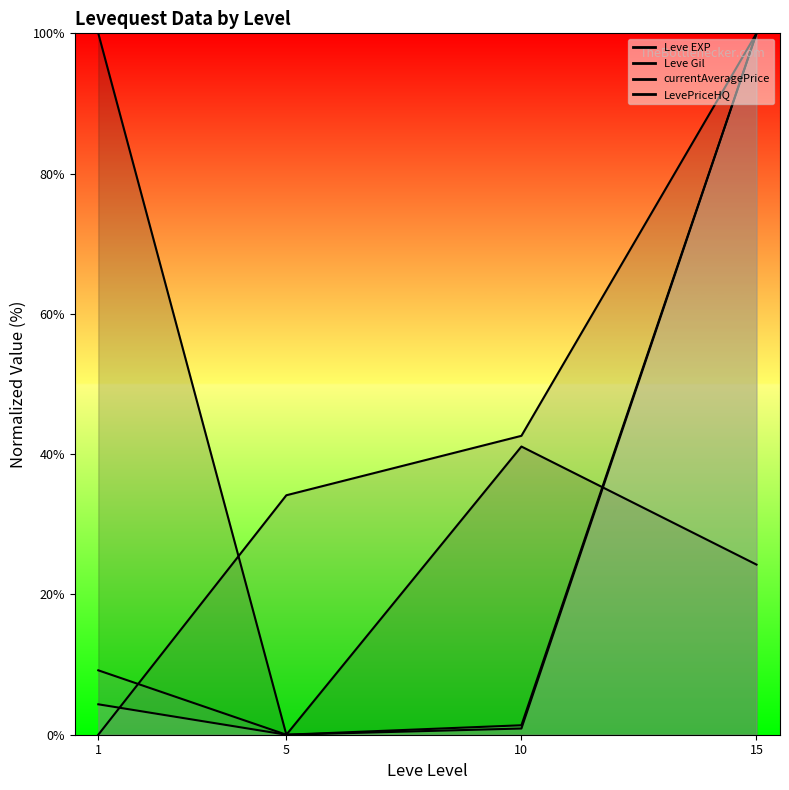

Which has a higher value, 1 or 15?

1